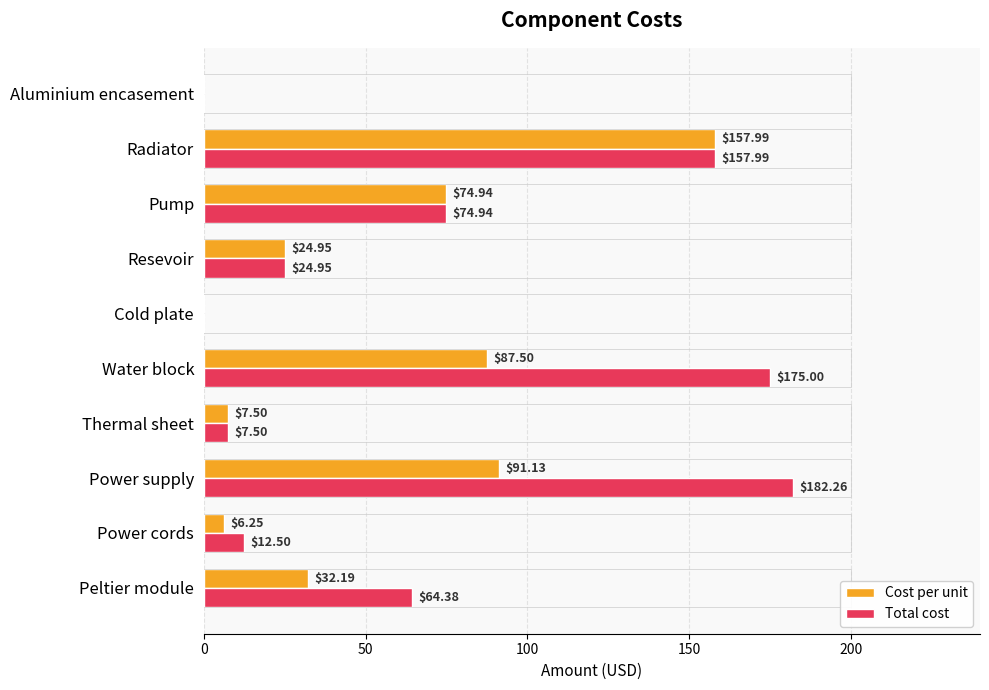

How many categories are shown in the chart?

10